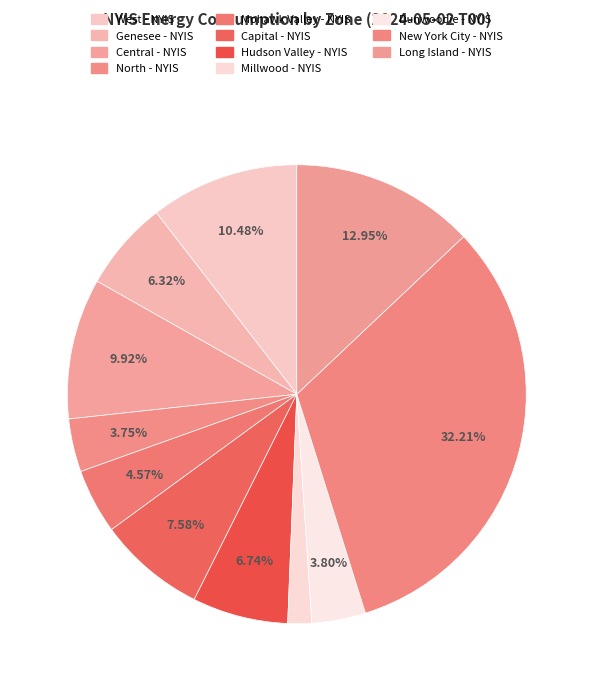

Rank the categories by value from highest to lowest.

New York City - NYIS, Long Island - NYIS, West - NYIS, Central - NYIS, Capital - NYIS, Hudson Valley - NYIS, Genesee - NYIS, Mohawk Valley - NYIS, Dunwoodie - NYIS, North - NYIS, Millwood - NYIS